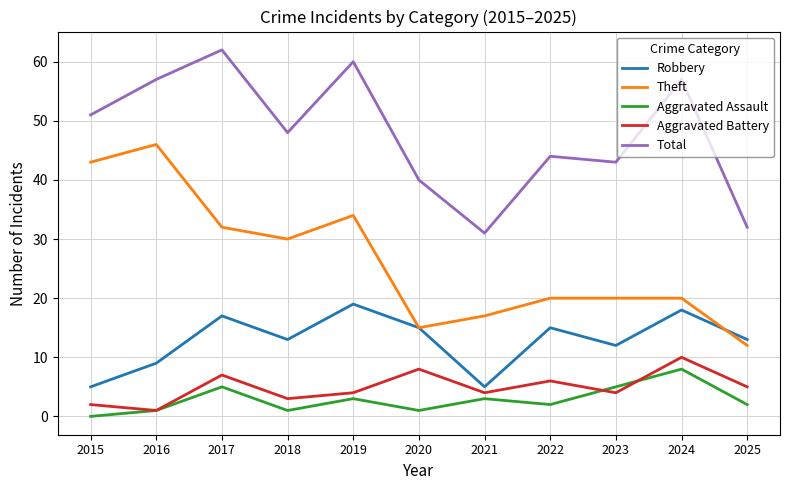

Which series has the largest range (max minus min)?

Theft